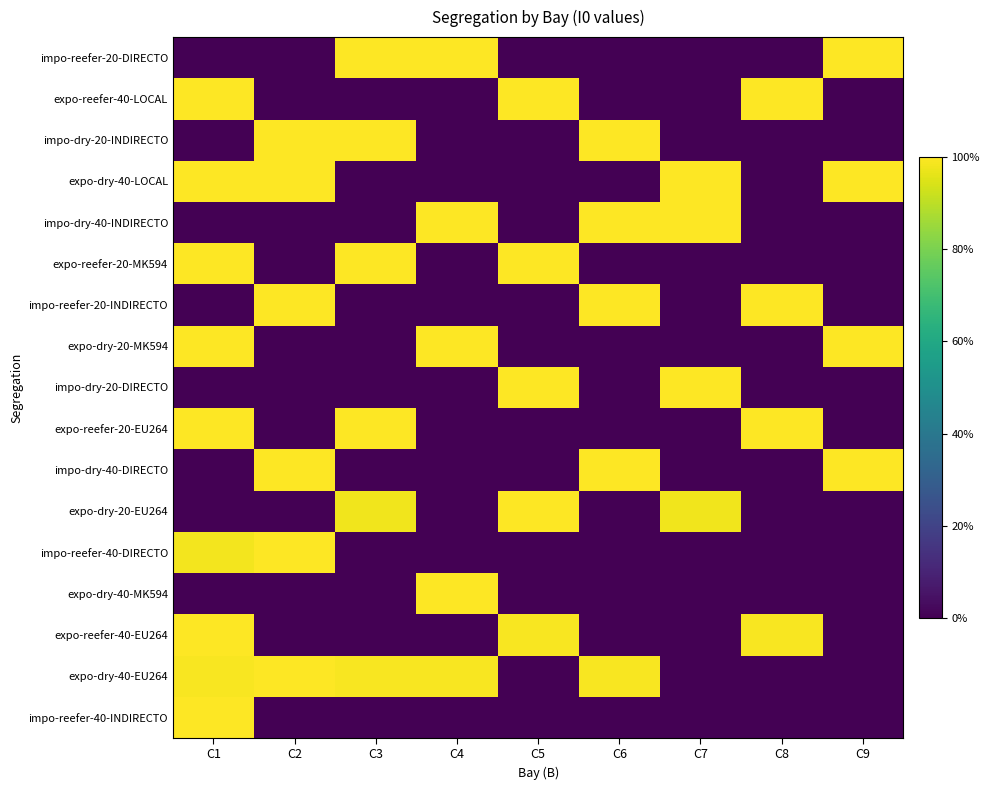

Which series has the widest spread of values?

impo-reefer-40-INDIRECTO